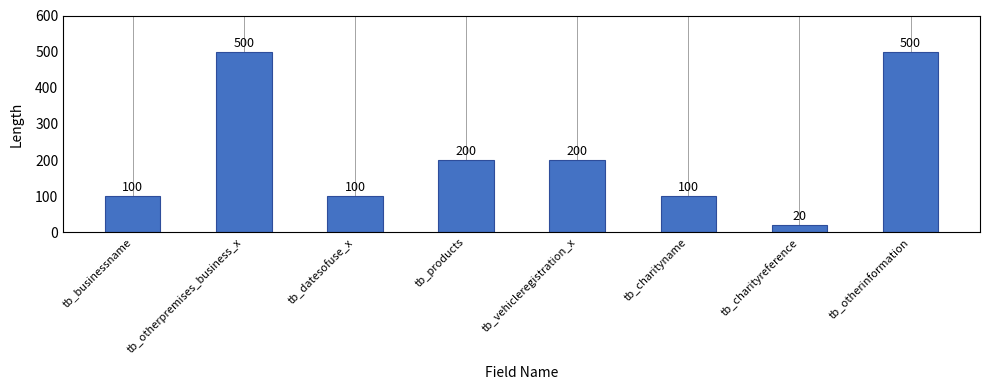

The chart shows a value of 500 at tb_otherpremises_business_x. True or false?

True